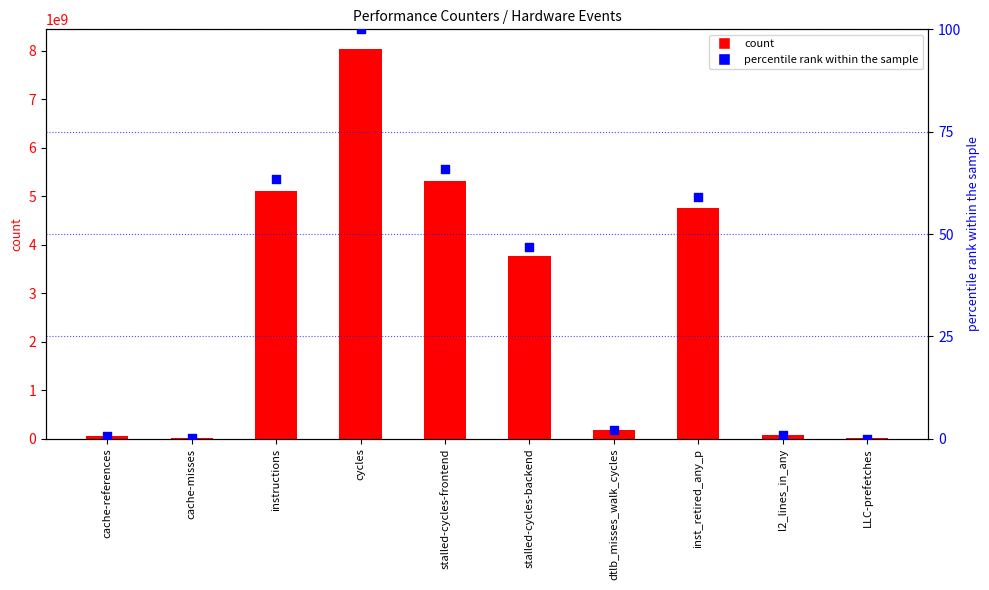

At which category is the sum across all series the highest?

cycles